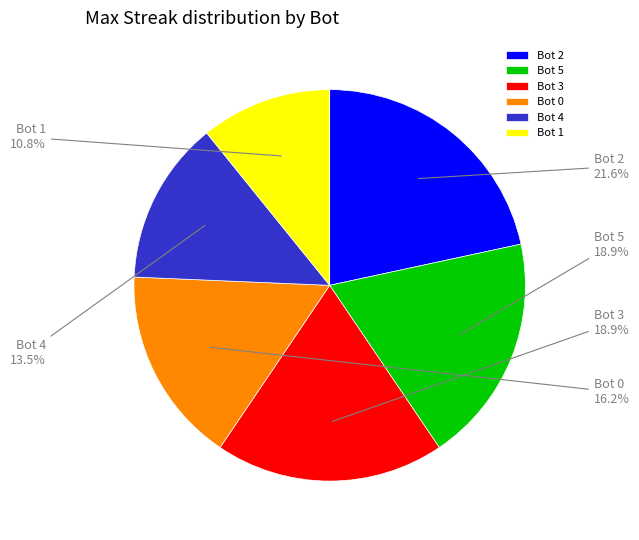

Between Bot 0 and Bot 4, which is larger?

Bot 0